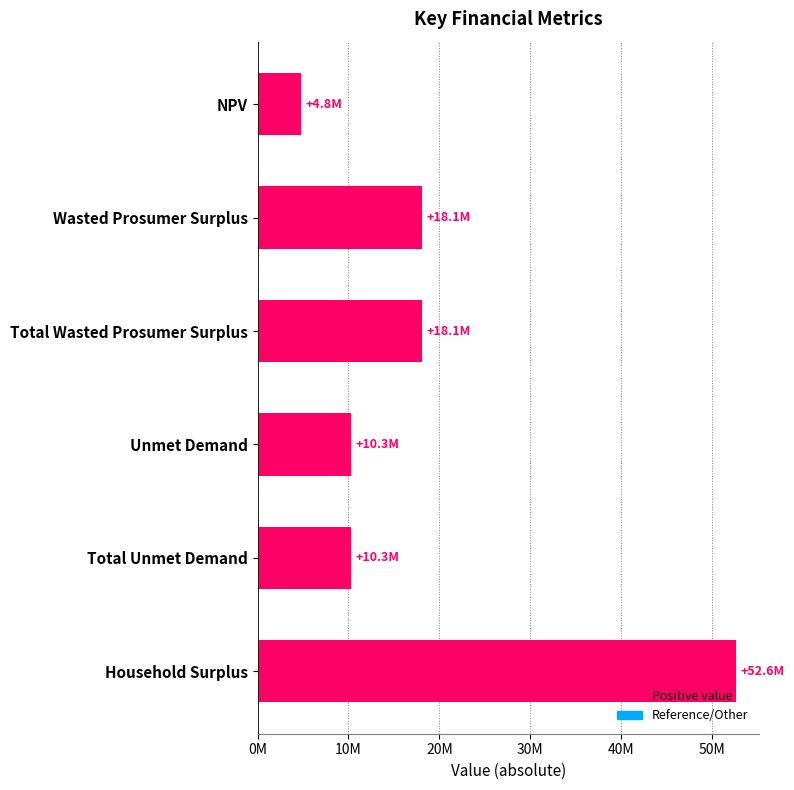

Are the bars horizontal?

Yes